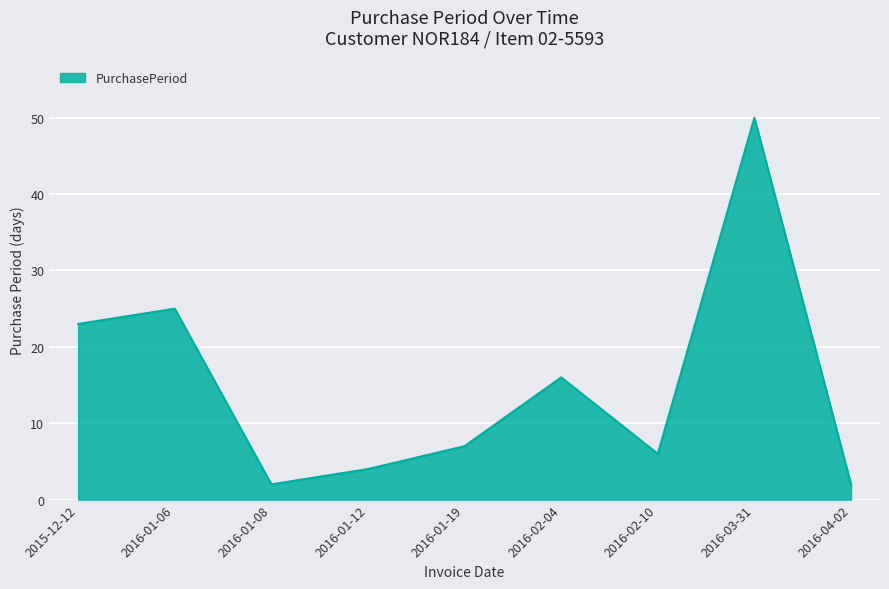

Reading right to left, list all the values displayed in this chart.

2016-04-02=2	2016-03-31=50	2016-02-10=6	2016-02-04=16	2016-01-19=7	2016-01-12=4	2016-01-08=2	2016-01-06=25	2015-12-12=23